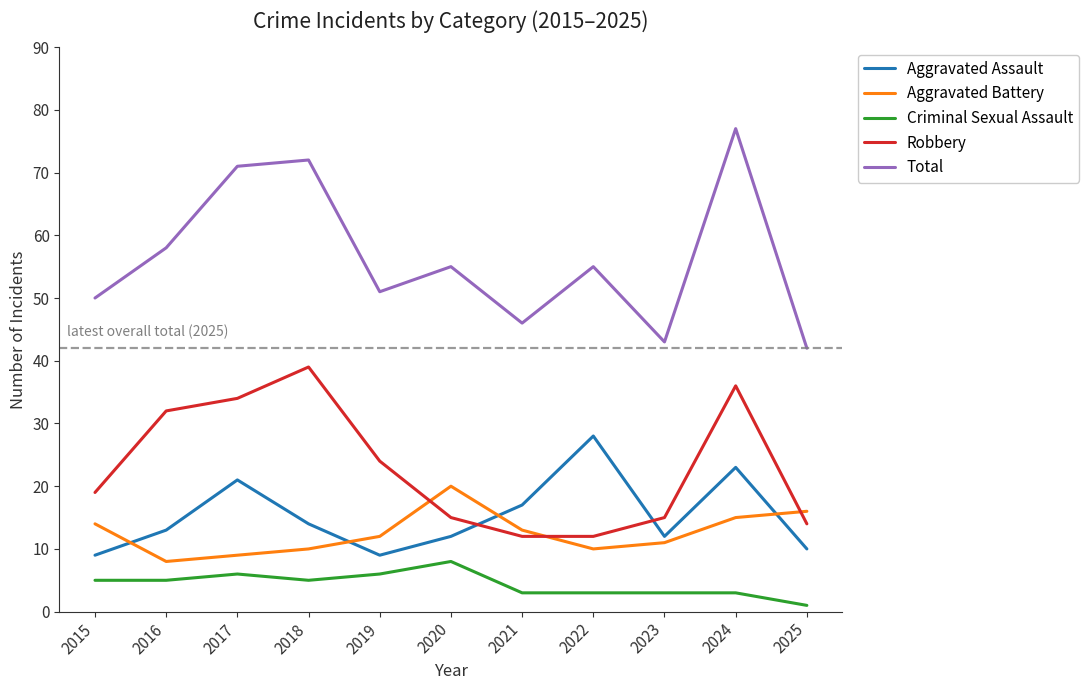

What is the difference between the second highest and second lowest values in the Robbery series?

24